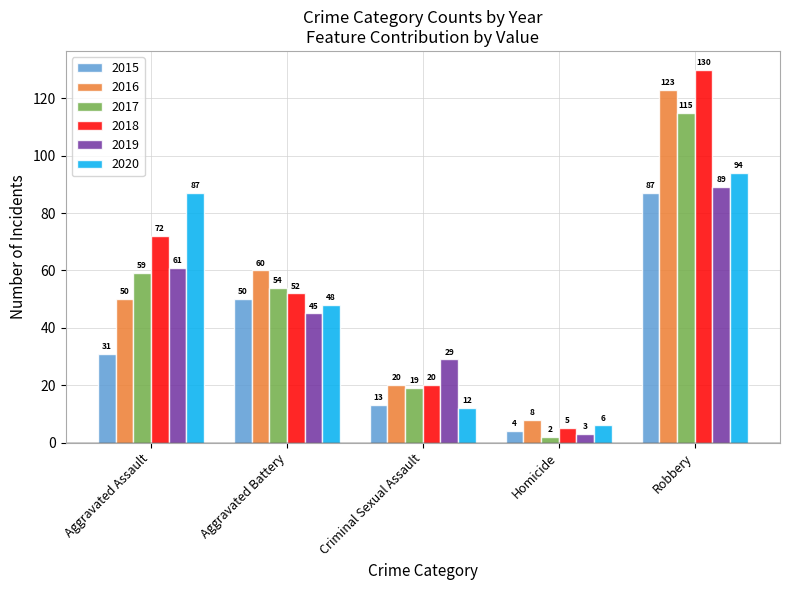

The value of 2016 at Criminal Sexual Assault is 28. True or false?

False